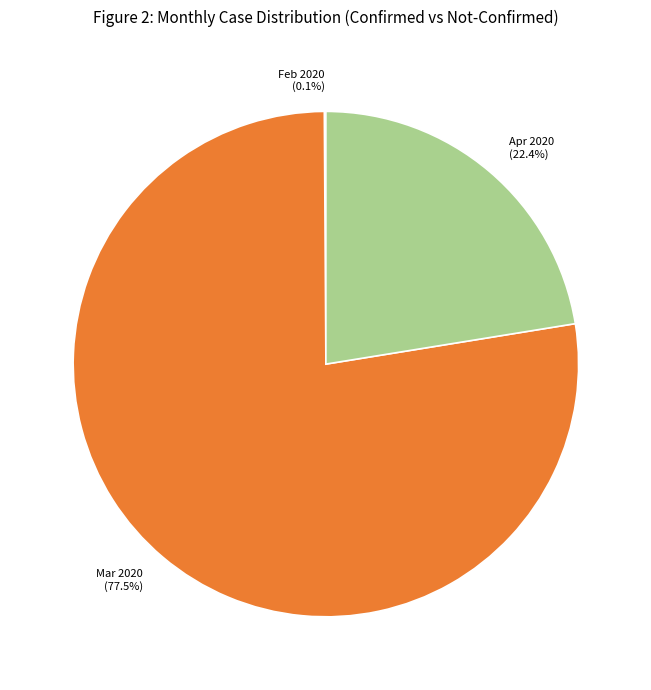

Combined, do Mar 2020 and Apr 2020 account for over 50%?

Yes